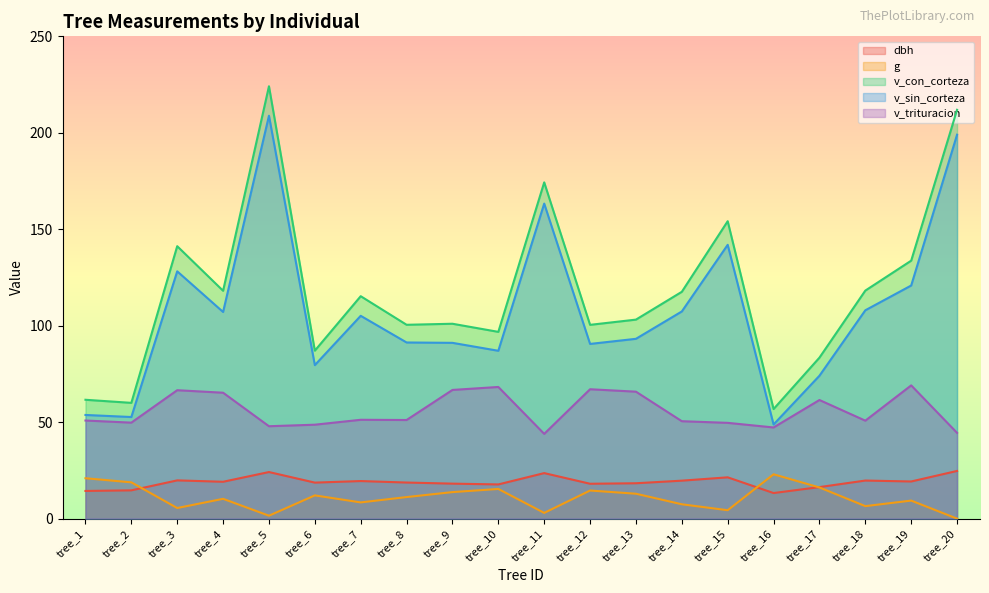

What is the average value of the v_trituracion series?

55.8